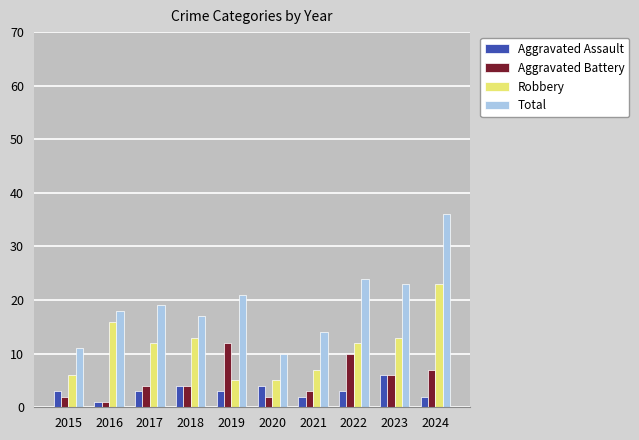

What is the value of the Total bar at the 5th from the left?

21